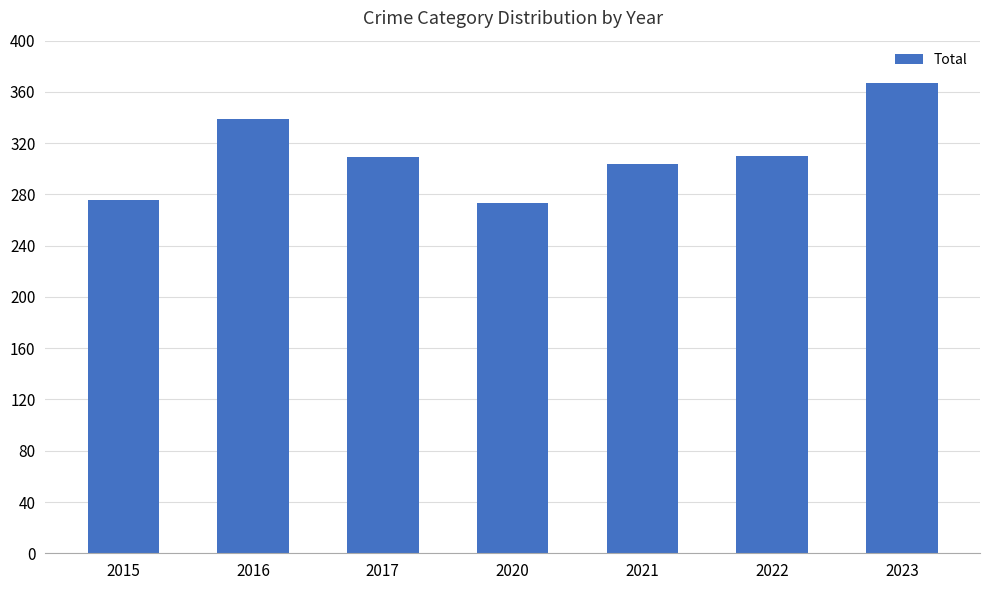

The chart shows a value of 339 at 2016. True or false?

True